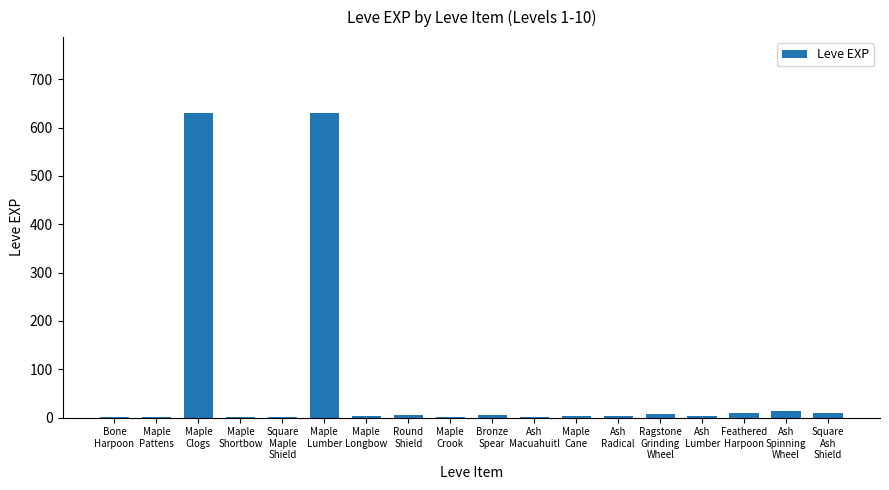

The value at Maple
Lumber is 163. True or false?

False